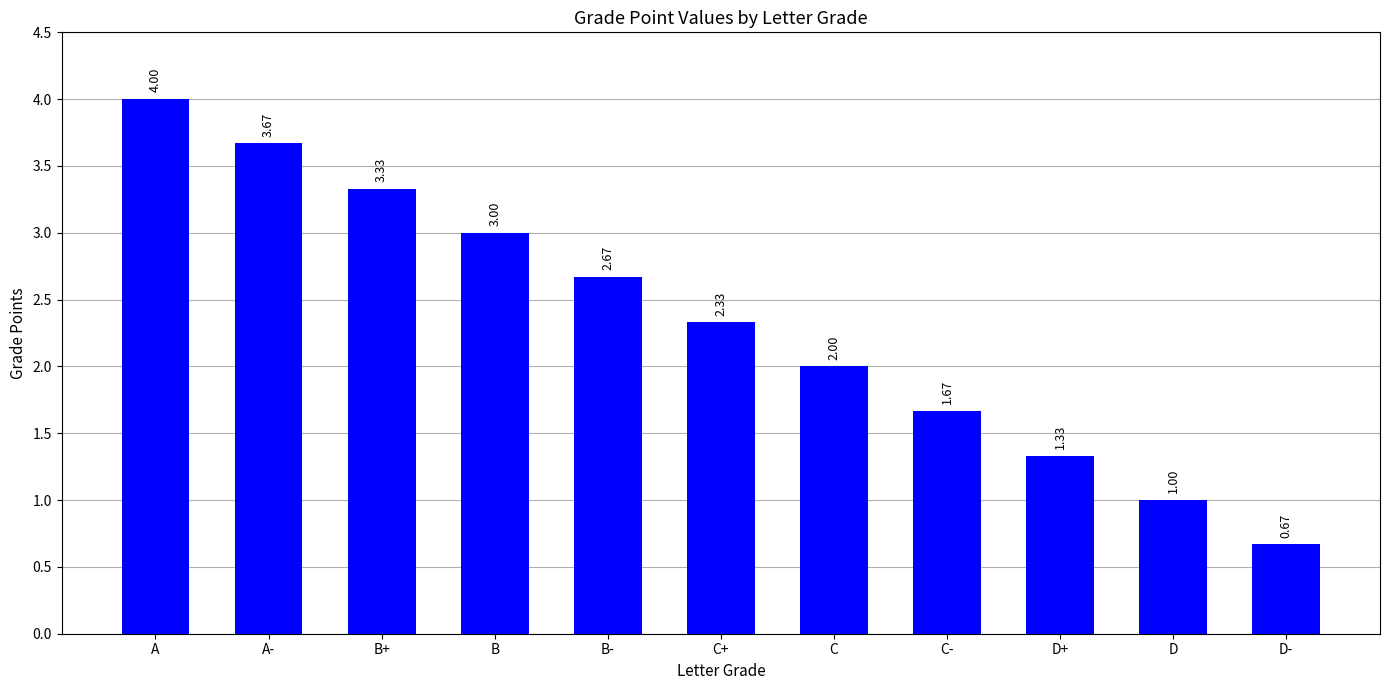

What is the label of the 4th bar from the right?

C-